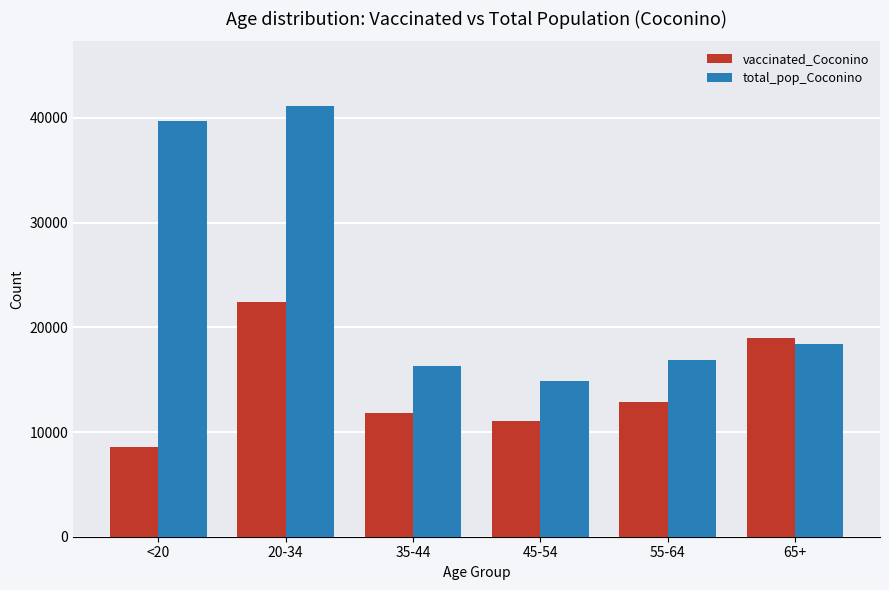

At which category does the chart reach its peak across all series?

20-34